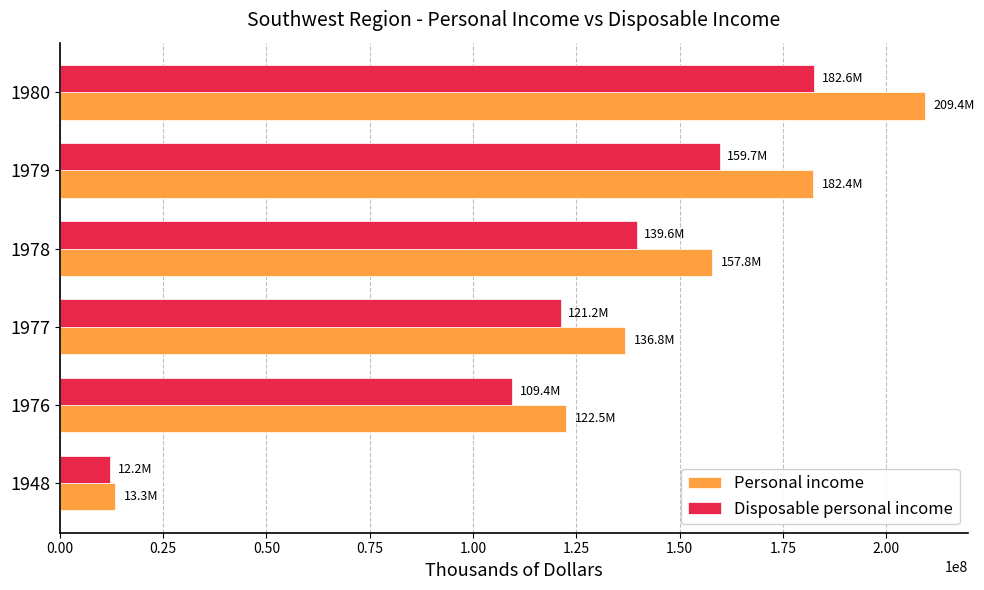

What is the lowest value of the Personal income series?

13327418